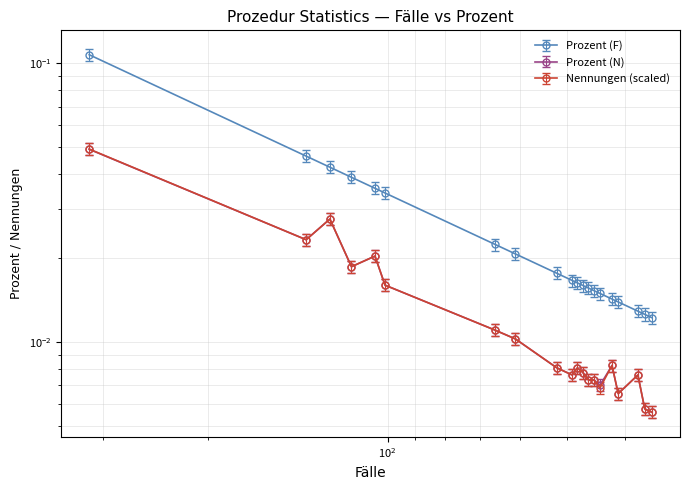

What are all the series names shown in the legend?

Prozent (F), Prozent (N), Nennungen_scaled